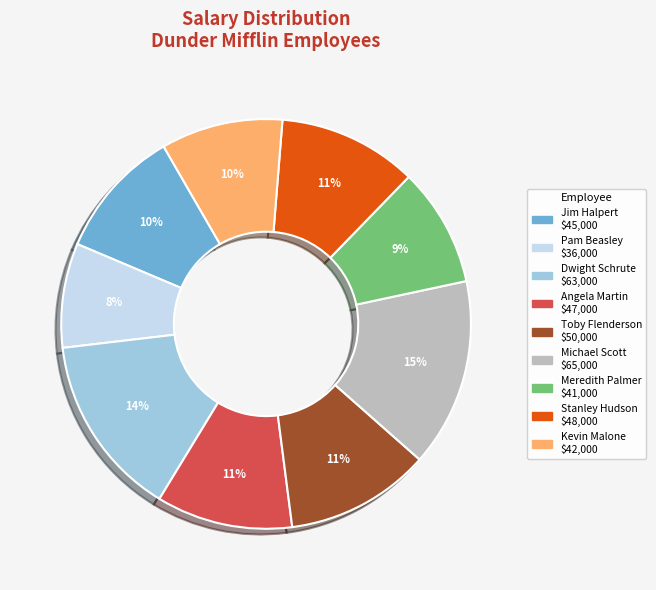

To the nearest percent, what is the difference between the Stanley Hudson and Jim Halpert slice percentages?

1%